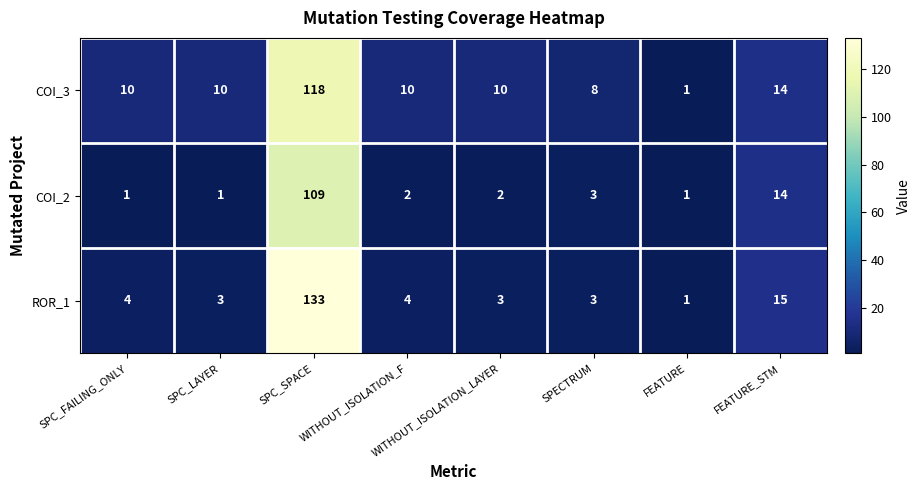

At which category is the sum across all series the highest?

SPC_SPACE